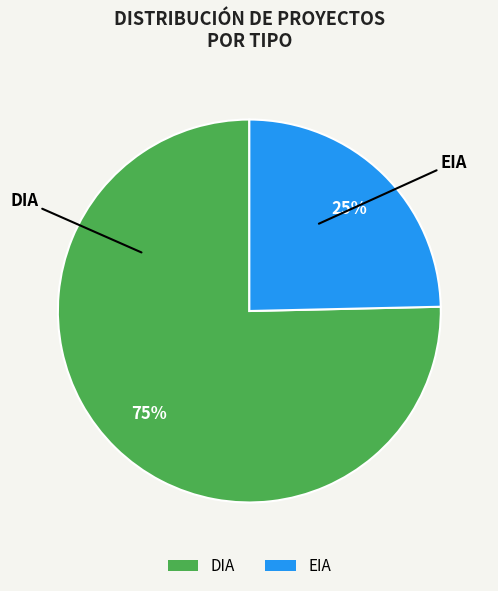

To the nearest percent, what is the average slice percentage?

50%